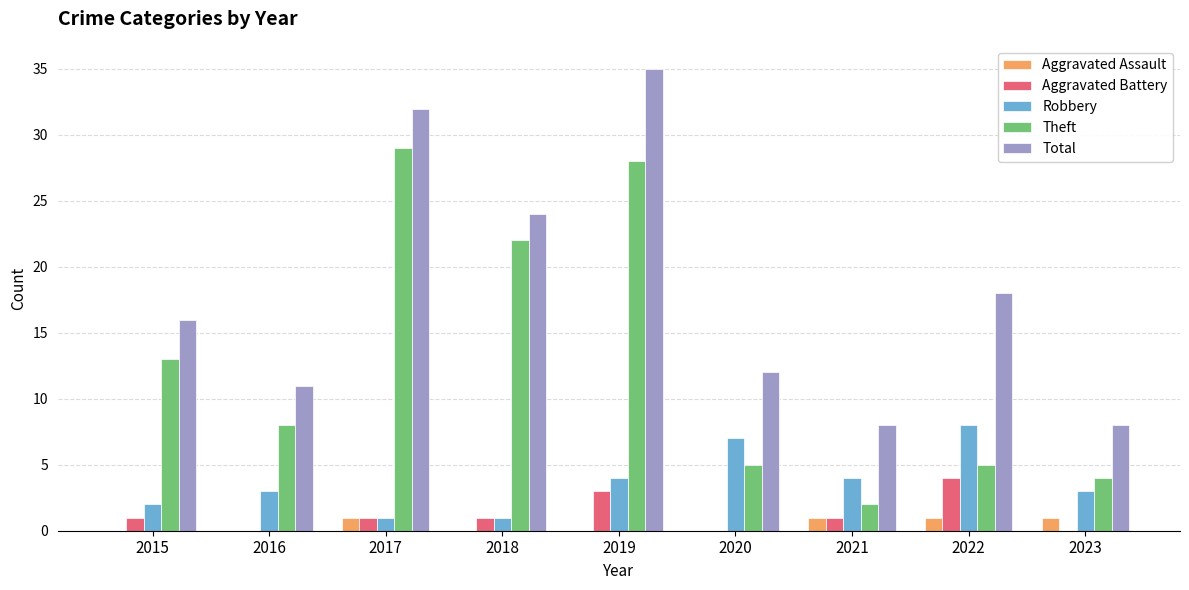

Does the chart contain stacked bars?

No